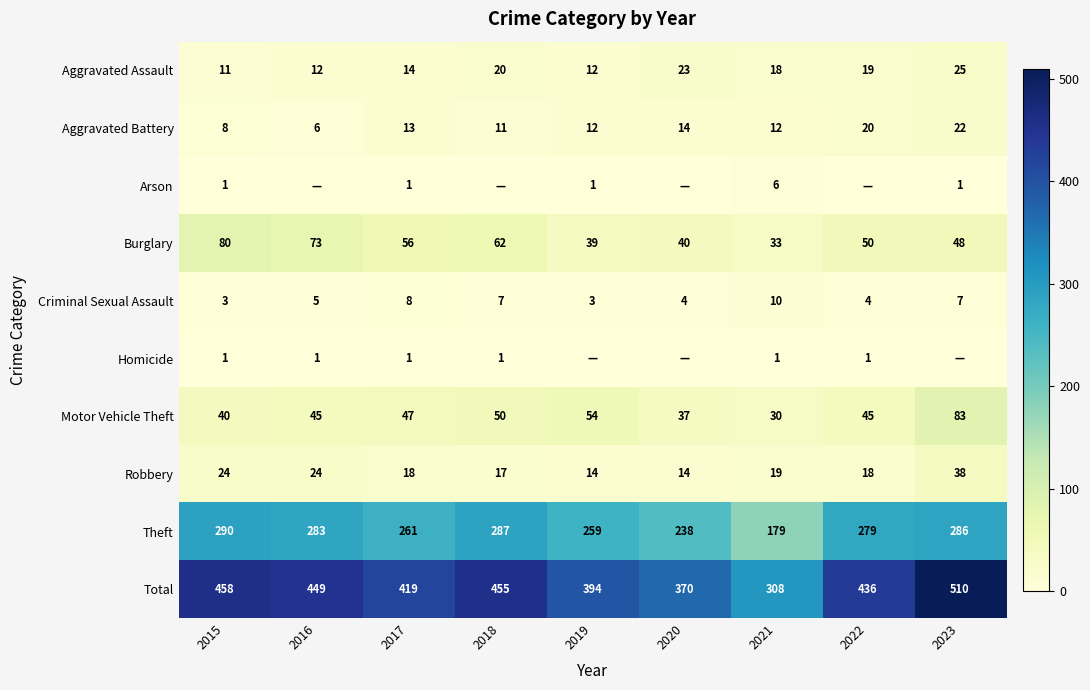

What is the average value of the Total series?

422